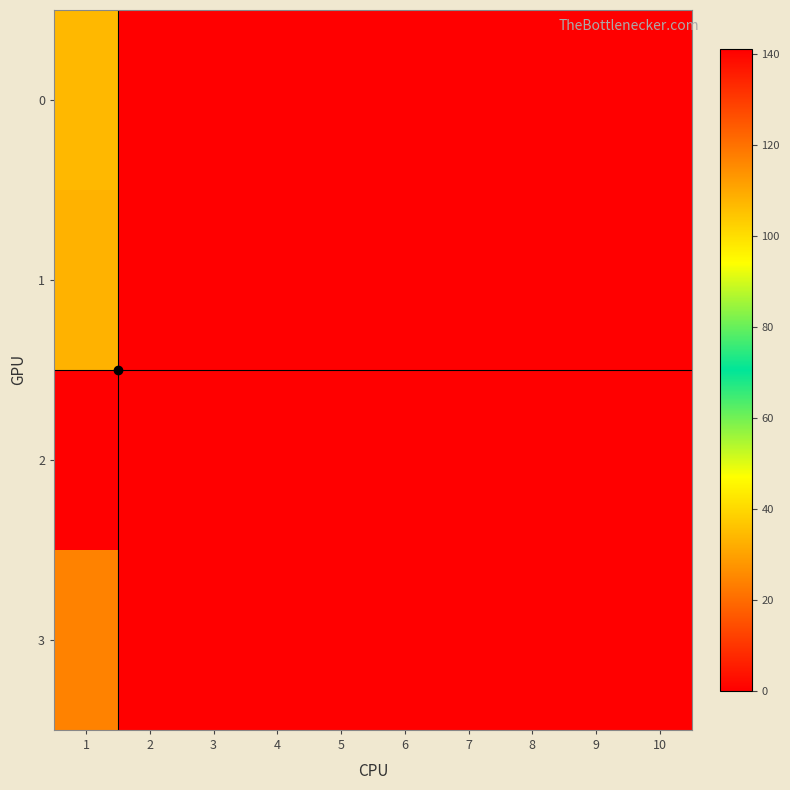

Reading left to right, list all the values displayed in this chart.

0: 1=34	2=0	3=0	4=0	5=0	6=0	7=0	8=0	9=0	10=0
1: 1=108	2=0	3=0	4=0	5=0	6=0	7=0	8=0	9=0	10=0
2: 1=141	2=0	3=0	4=0	5=0	6=0	7=0	8=0	9=0	10=0
3: 1=117	2=0	3=0	4=0	5=0	6=0	7=0	8=0	9=0	10=0